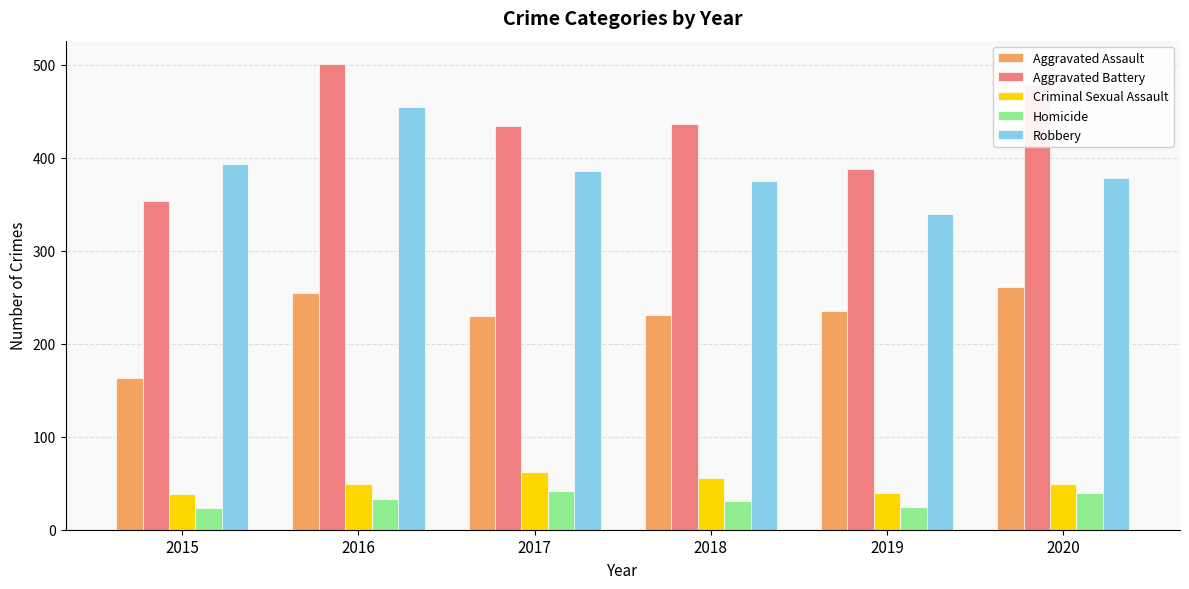

What is the maximum value for Homicide?

42